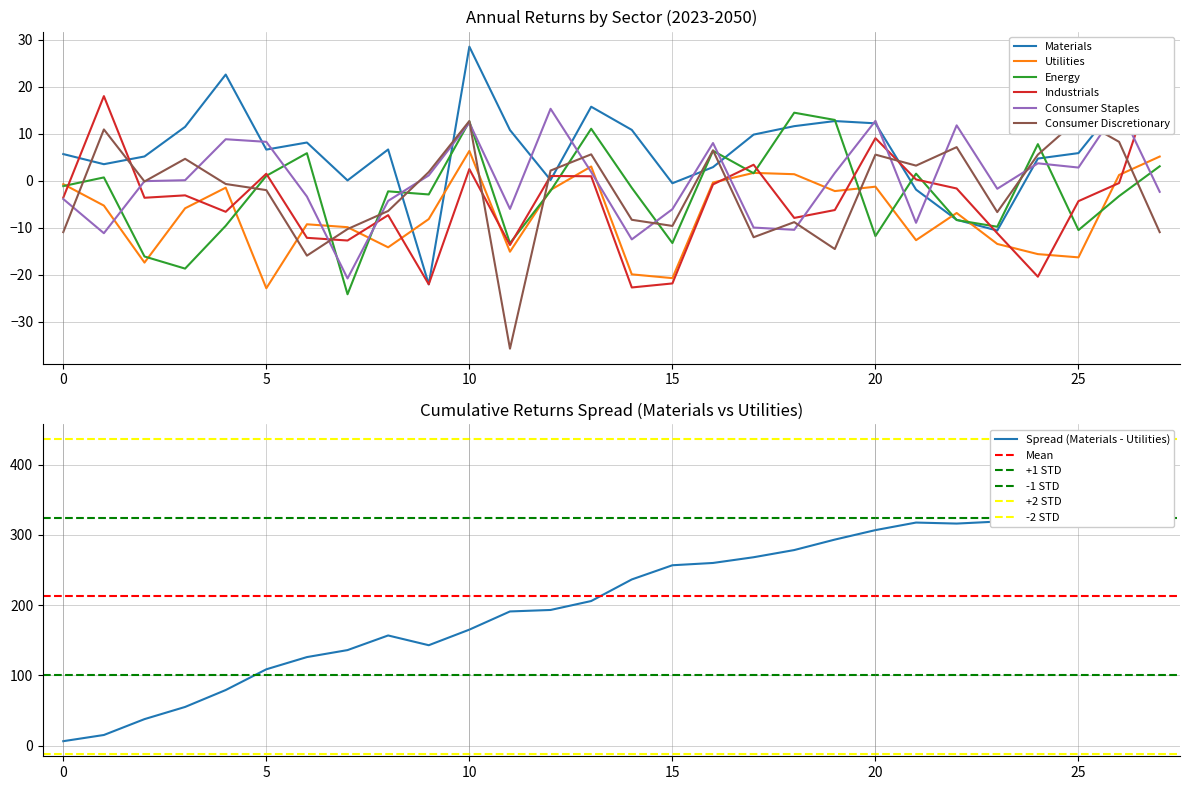

Where is Consumer Staples nearest to the value -2?

23